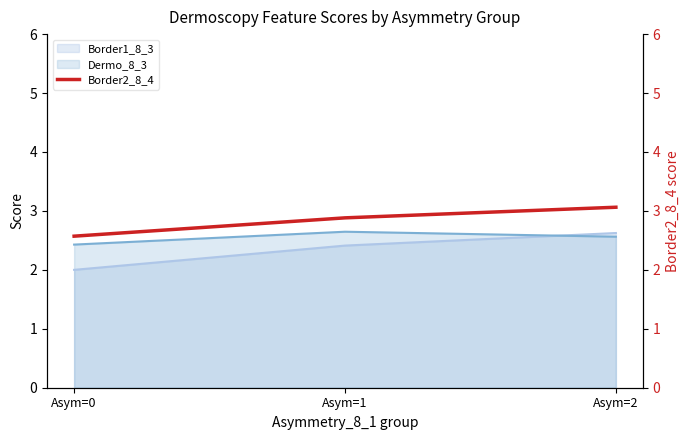

Which category has the lowest value across all series?

Asym=0